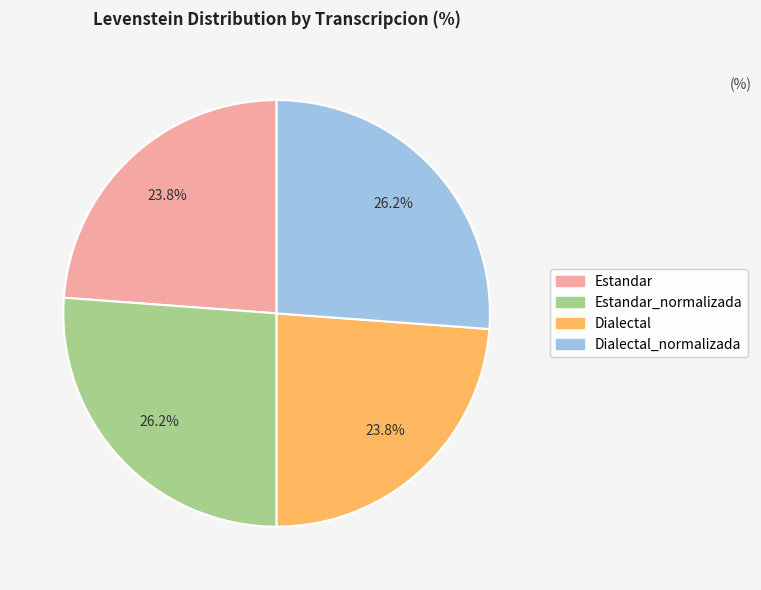

Is there any slice that represents more than half of the pie?

No